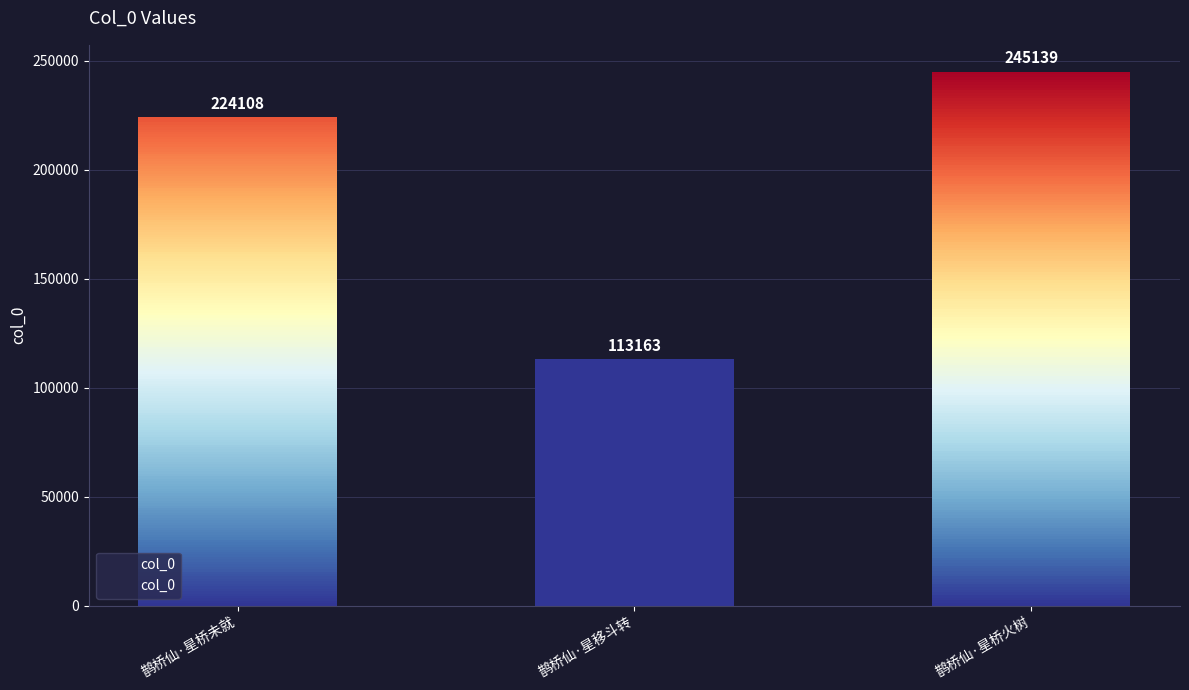

What is the ratio of the value at 鹊桥仙·星桥火树 to the value at 鹊桥仙·星桥未就?

1.1